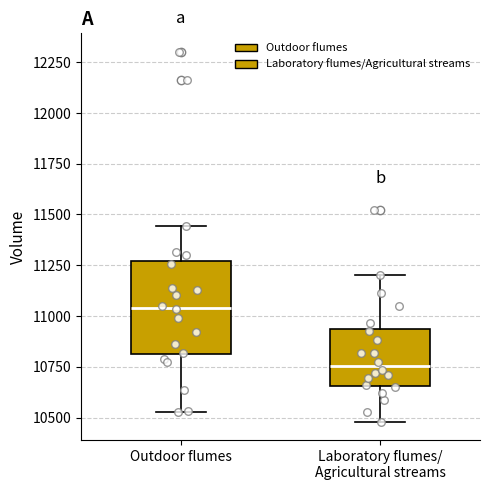

Reading left to right, transcribe this box plot: for each box, give where its median line is, the range the box spans, and where its two whiskers end, as read against the y-axis. The values are not printed on the chart, so give them approximately, as read against the axis.

Outdoor flumes: median 11050, box 10800 to 11250, whiskers 10550 to 11450
Laboratory flumes/ Agricultural streams: median 10750, box 10650 to 10950, whiskers 10500 to 11200